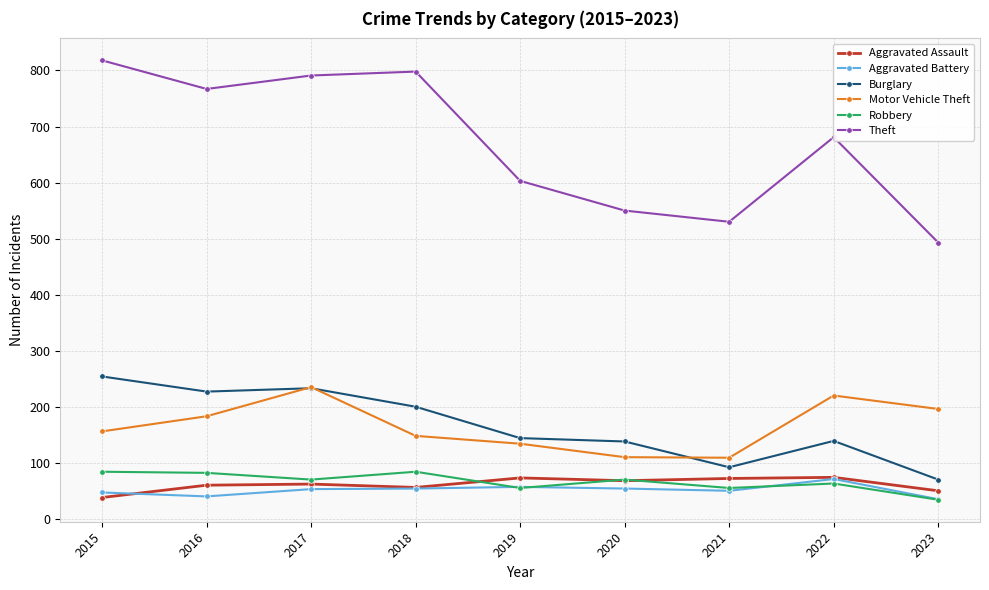

What is the lowest value of the Motor Vehicle Theft series?

109